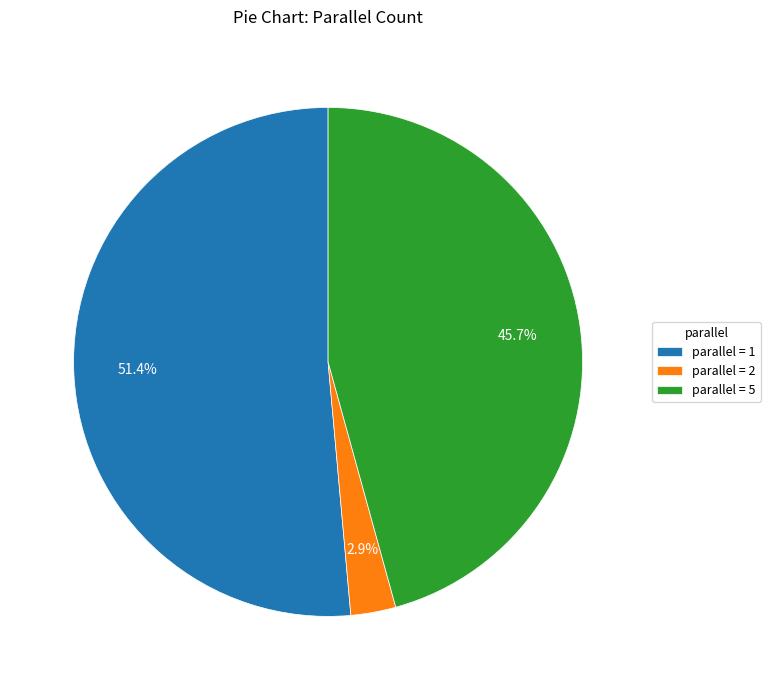

What is the smallest slice in the pie chart?

parallel = 2